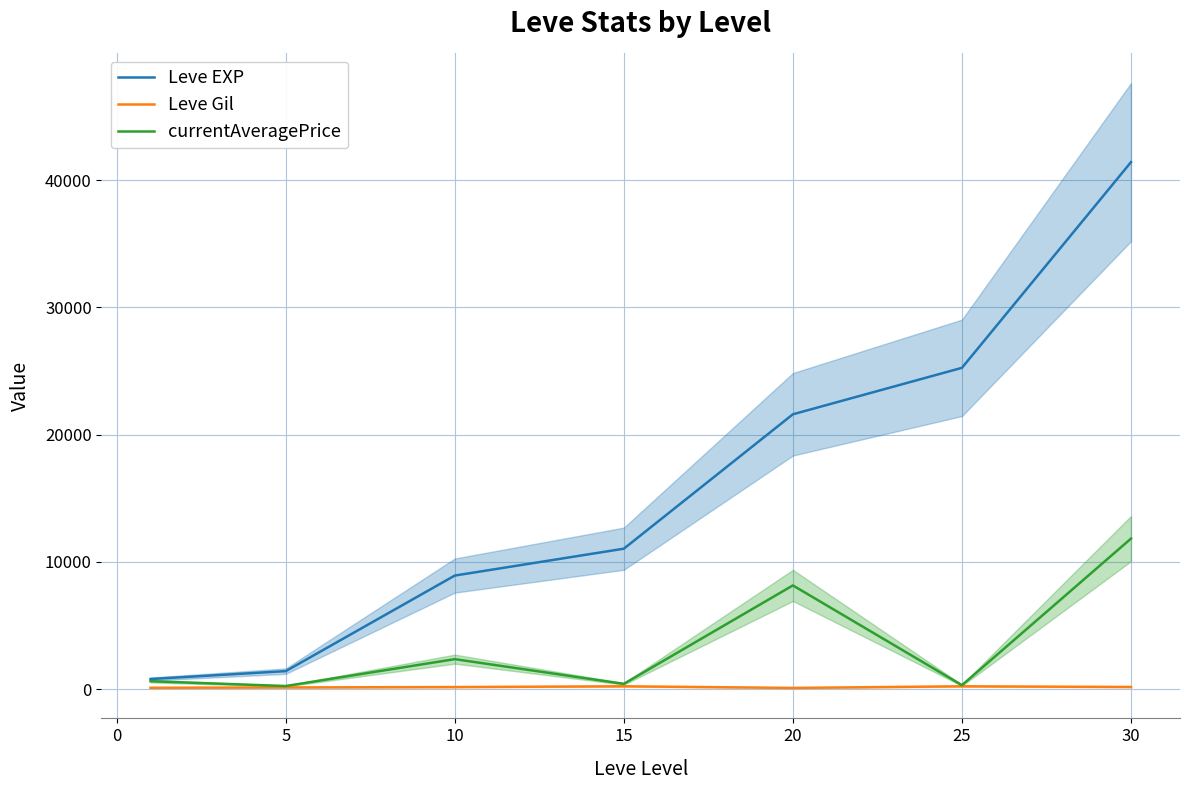

What is the maximum value for currentAveragePrice?

11833.3